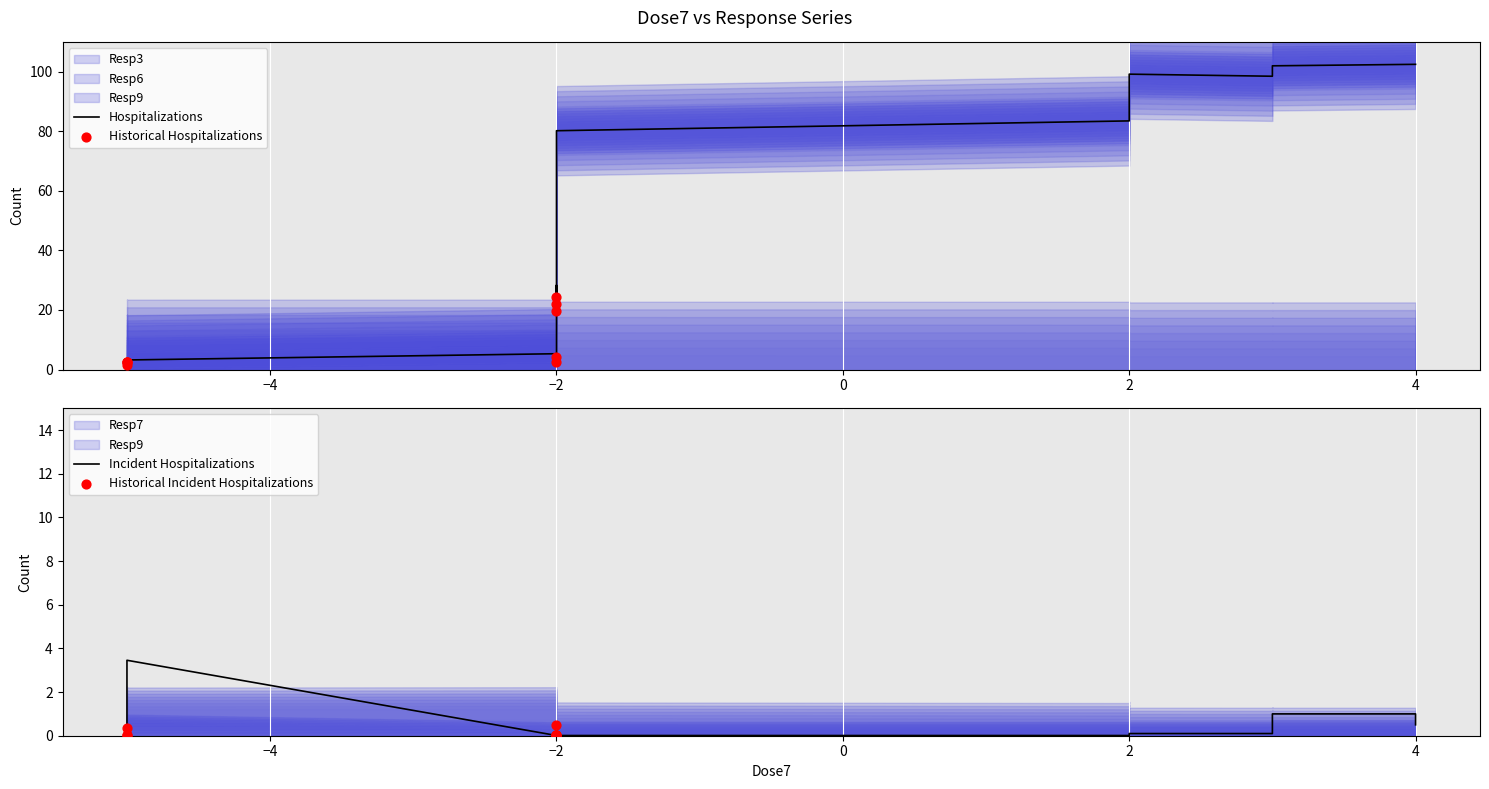

Which series has the largest Y range (max minus min)?

Resp3